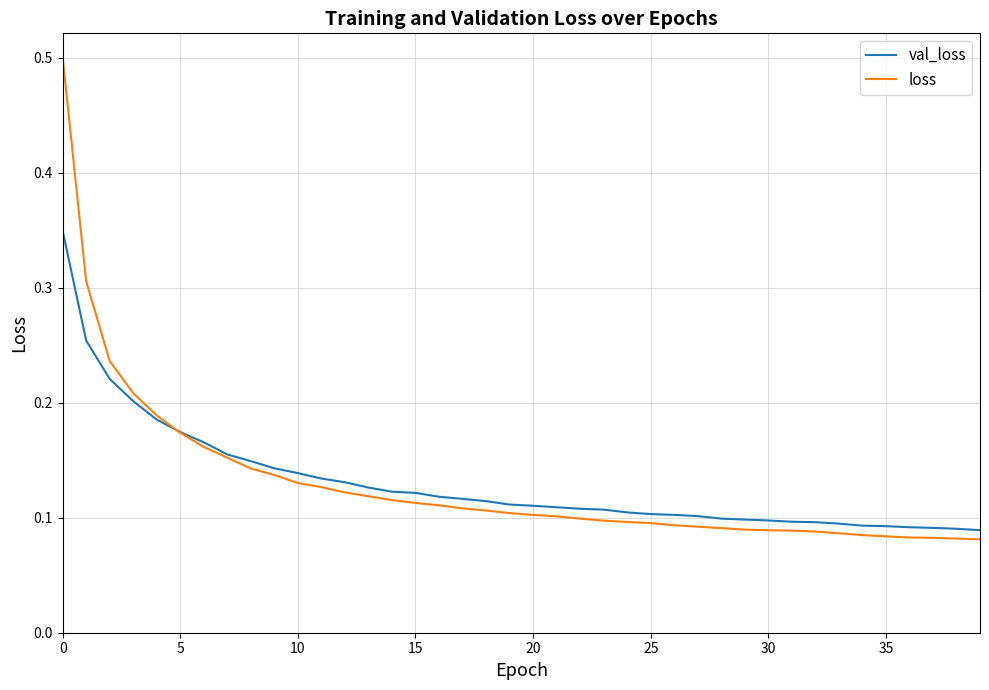

Which series has the largest range (max minus min)?

loss